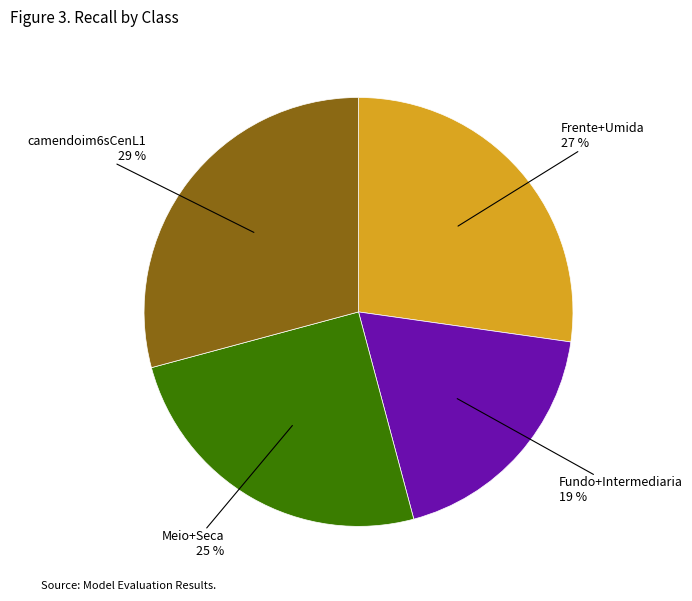

To the nearest percent, what portion does Fundo+Intermediaria represent?

19%